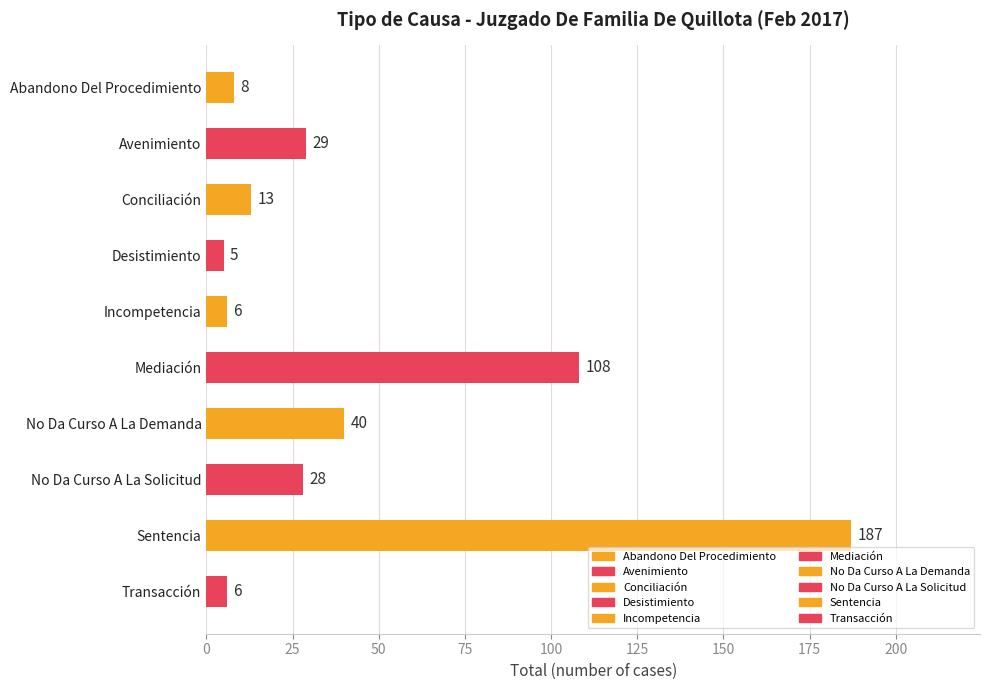

How many data points does each series have?

10